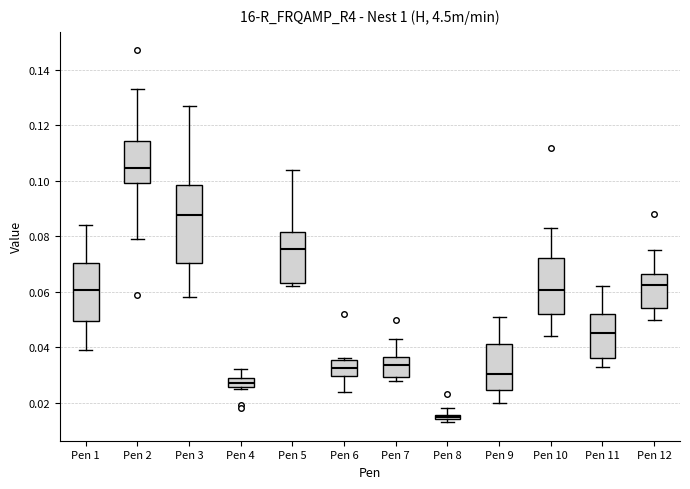

Which box has the lowest median line?

Pen 8